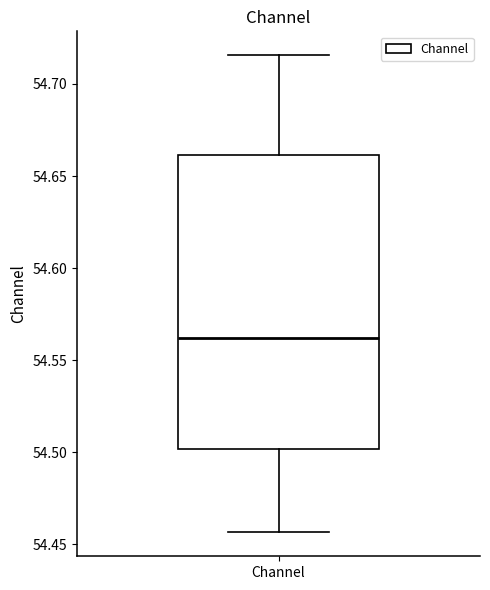

Read this box plot against the y-axis: the position of the median line, the range covered by the box, and the ends of both whiskers. The values are not printed on the chart, so give them approximately, as read against the axis.

median 54.560, box 54.500 to 54.660, whiskers 54.455 to 54.715